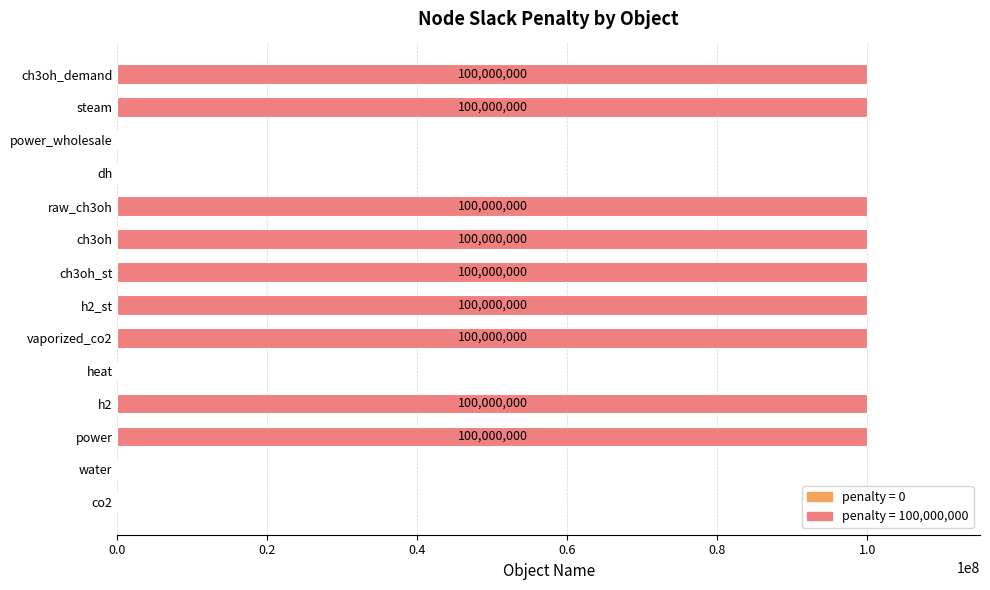

How many values are between 0 and 100000000?

14